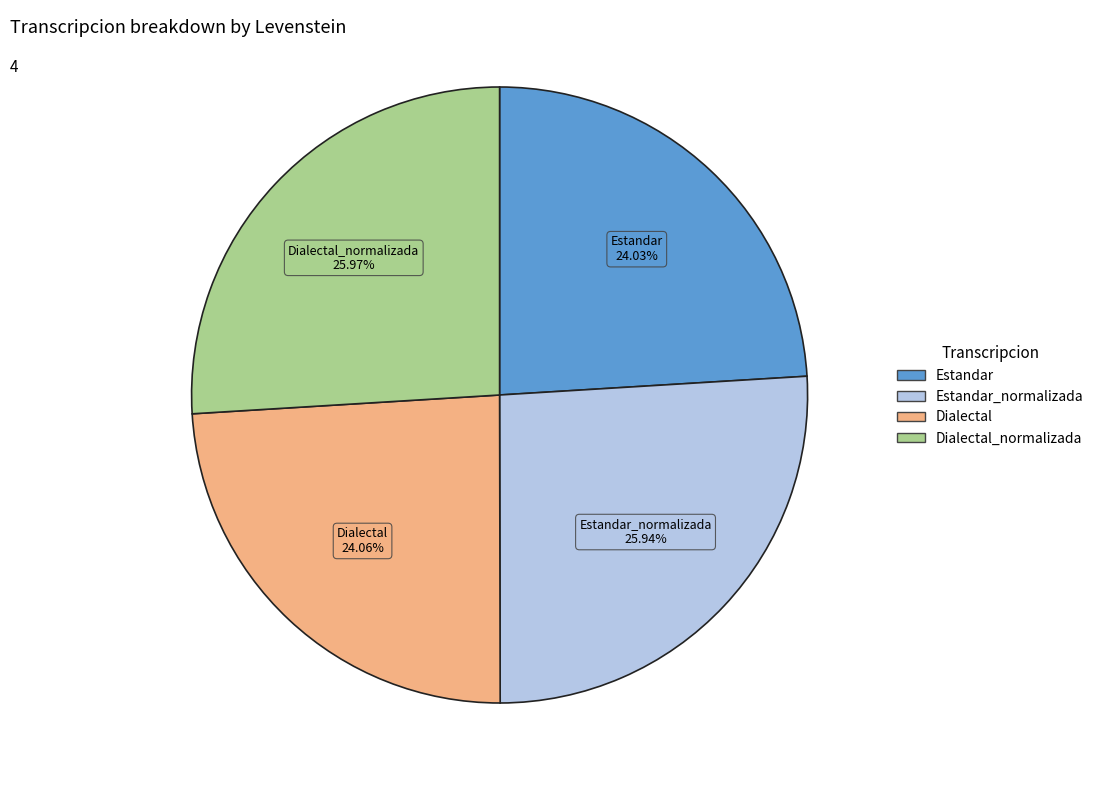

Does any single category account for the majority?

No